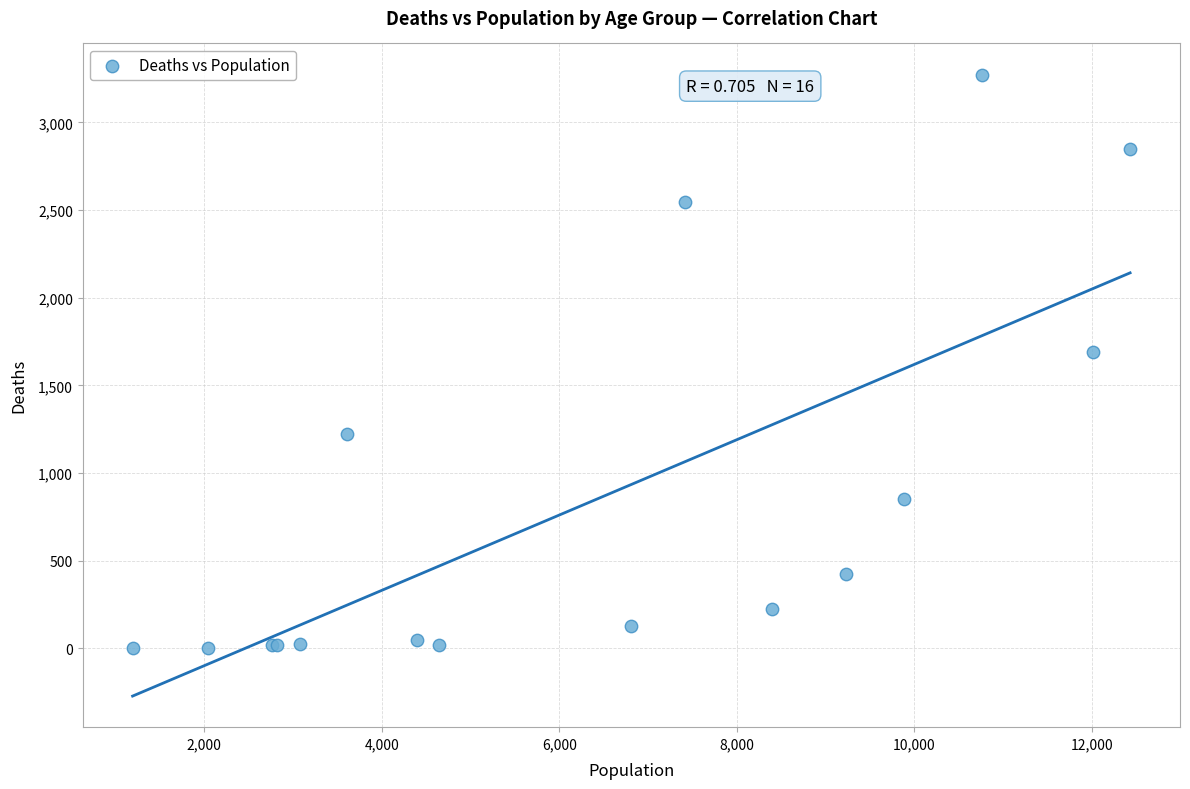

What Y value in the scatter plot is closest to 1638?

1690